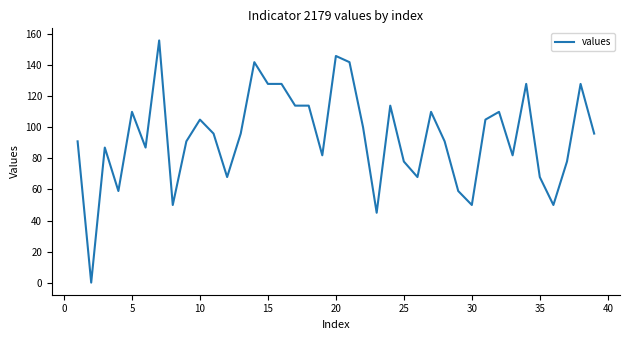

Is it true that the value at 30 is 50?

True